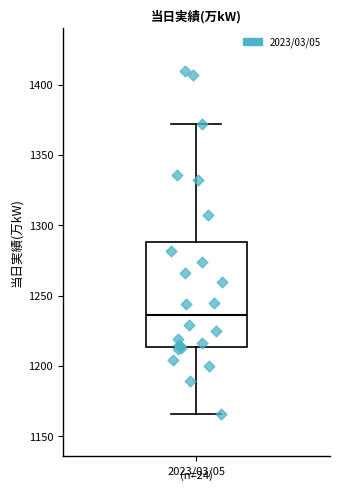

Read this box plot against the y-axis: the position of the median line, the range covered by the box, and the ends of both whiskers. The values are not printed on the chart, so give them approximately, as read against the axis.

median 1235, box 1215 to 1290, whiskers 1165 to 1370